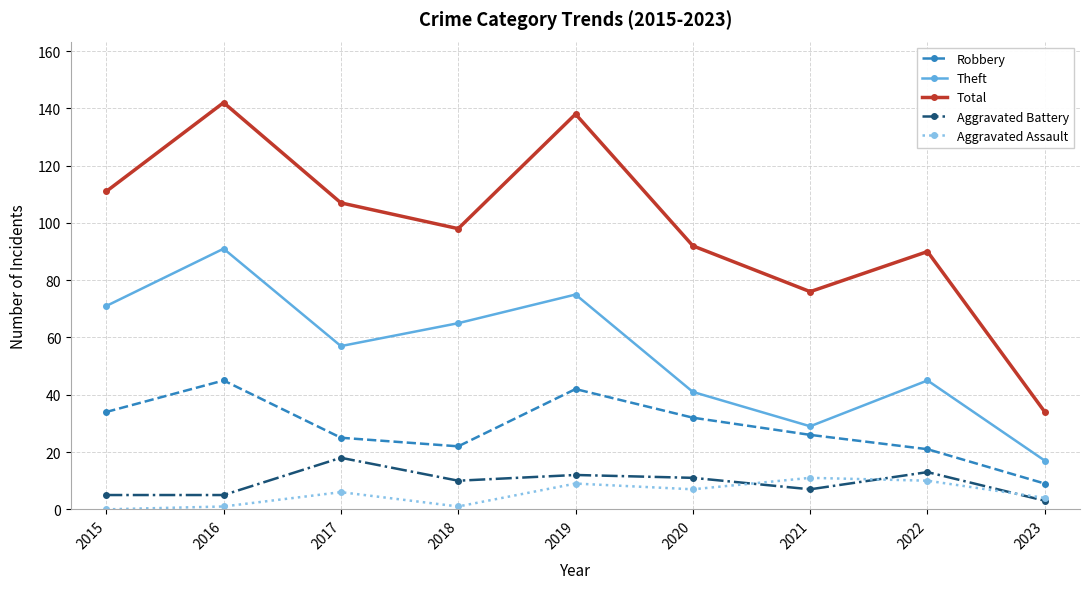

Which series has the widest spread of values?

Total